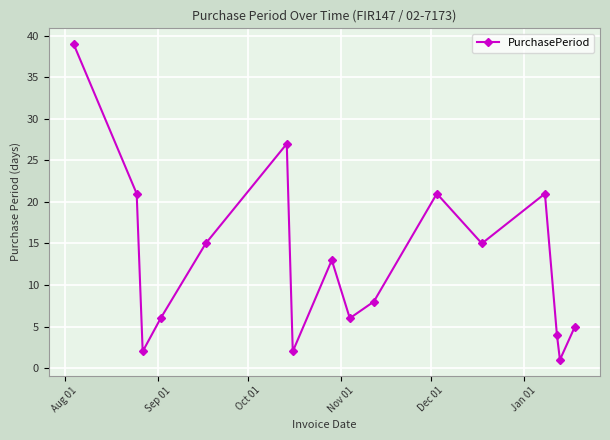

What is the average value?

13